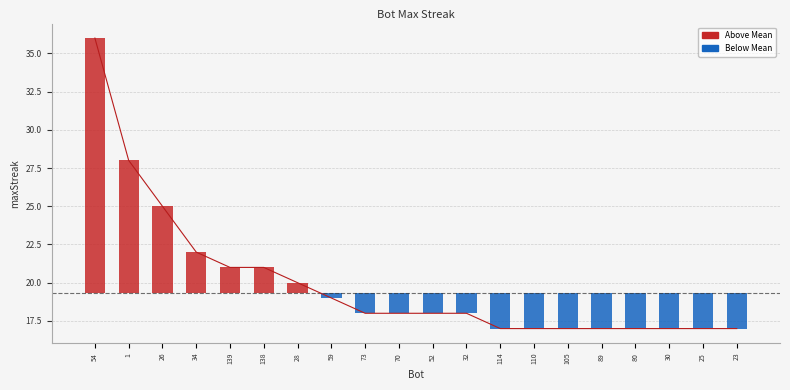

What is the change in value from 26 to 30?

-8